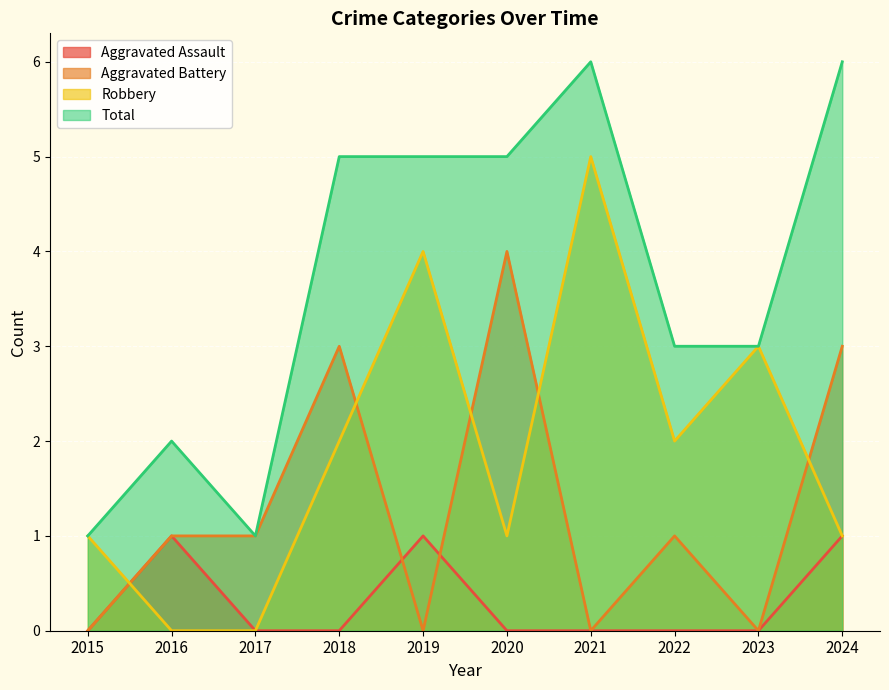

What value does the Robbery series have at 2018?

2